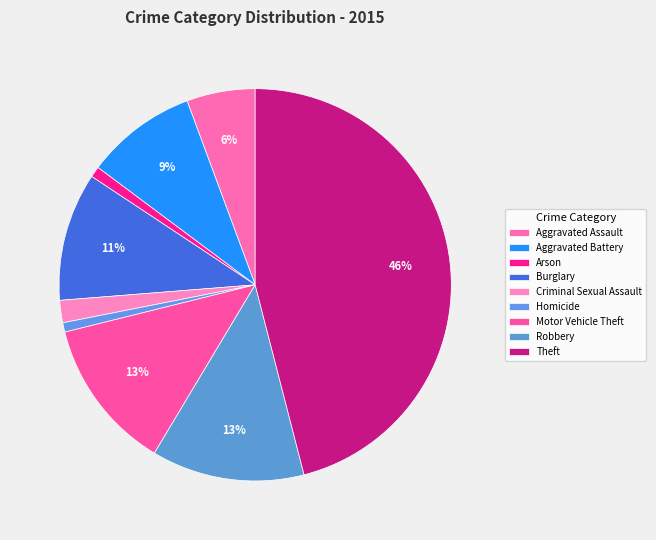

What percentage is the Criminal Sexual Assault slice, to the nearest percent?

2%